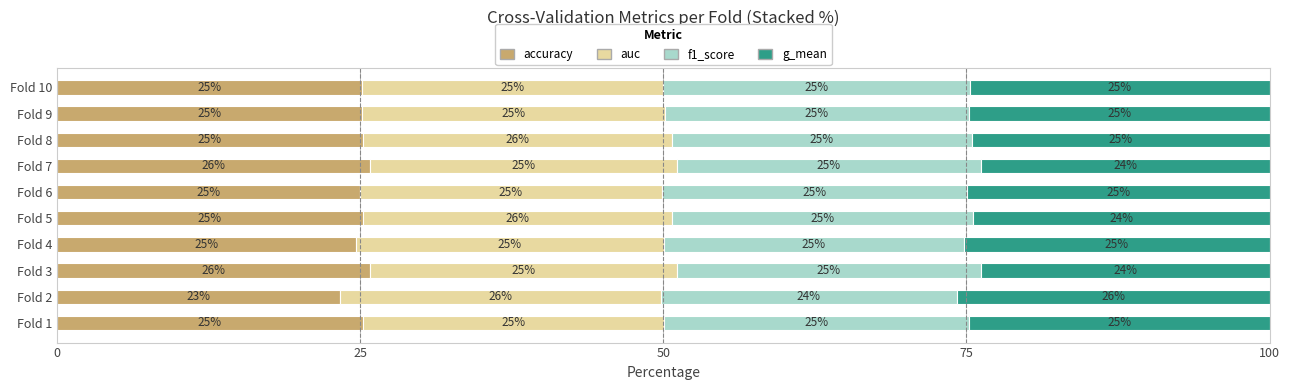

Count the number of data series in this chart.

4